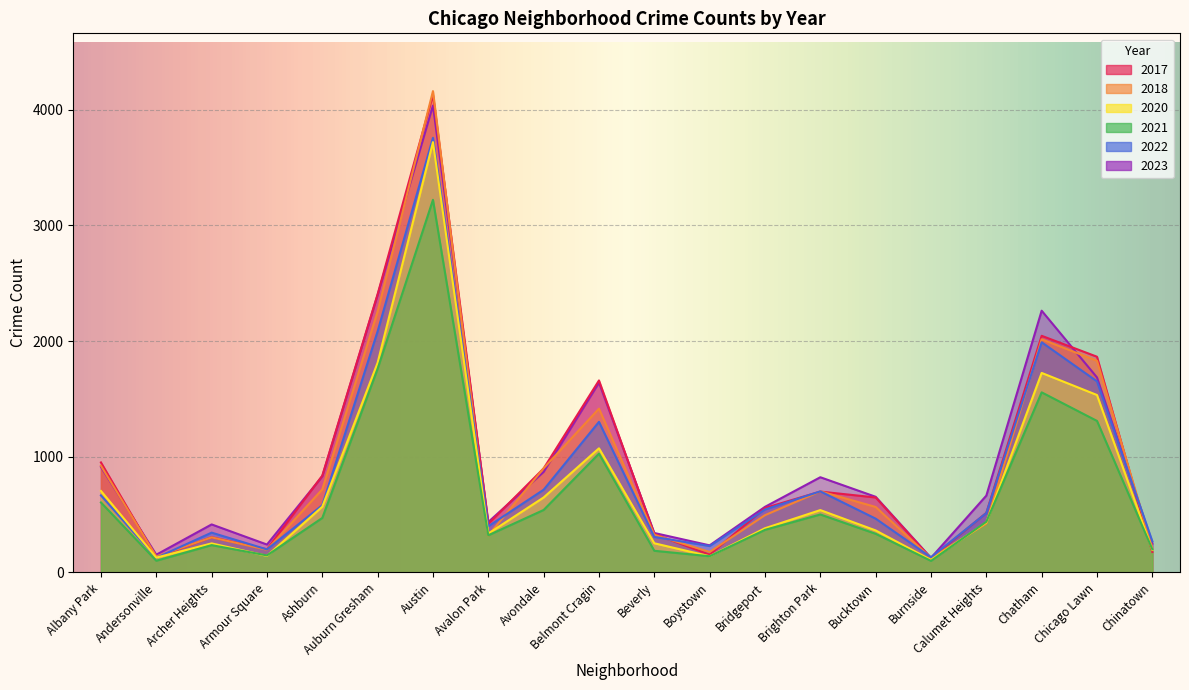

After their last crossing, which series has the higher values: 2020 or 2021?

2021